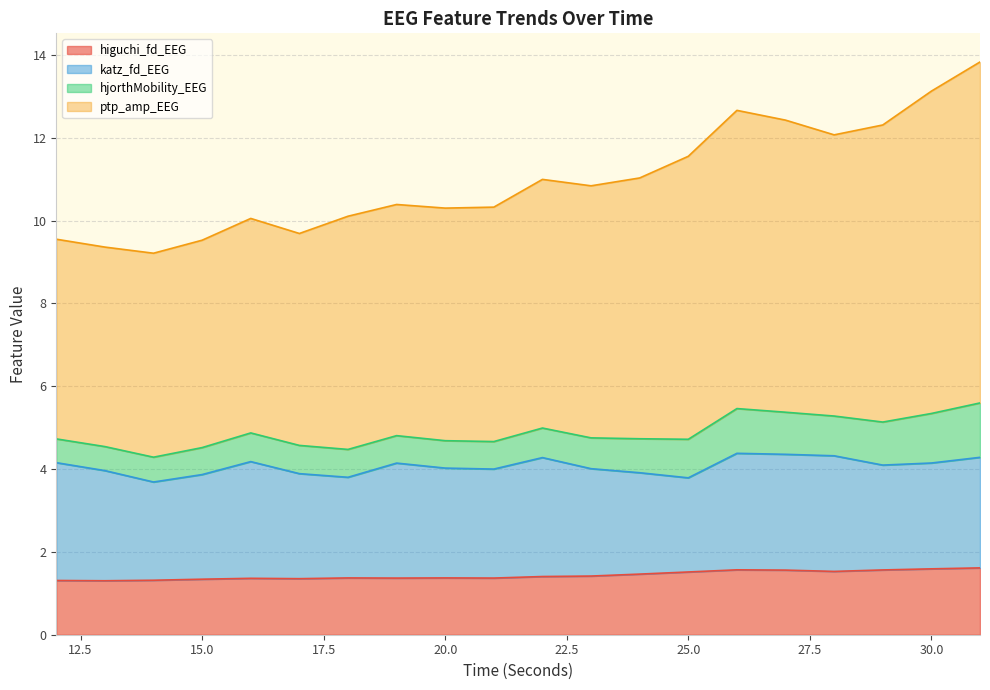

At which category does higuchi_fd_EEG reach its first local valley?

13